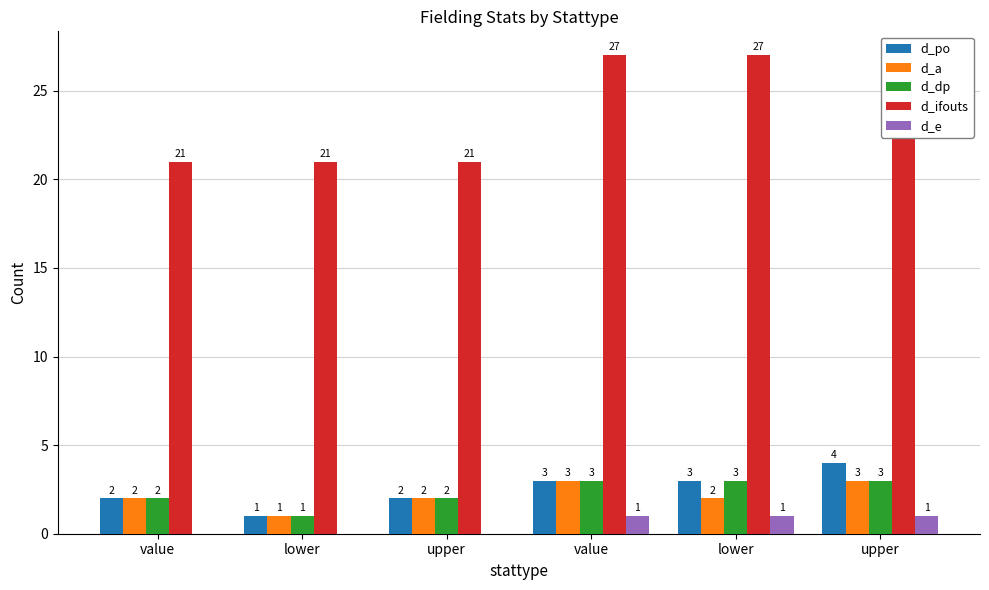

Reading right to left, list all the values displayed in this chart.

d_po: upper=4	lower=3	value=3	upper=2	lower=1	value=2
d_a: upper=3	lower=2	value=3	upper=2	lower=1	value=2
d_dp: upper=3	lower=3	value=3	upper=2	lower=1	value=2
d_ifouts: upper=27	lower=27	value=27	upper=21	lower=21	value=21
d_e: upper=1	lower=1	value=1	upper=0	lower=0	value=0